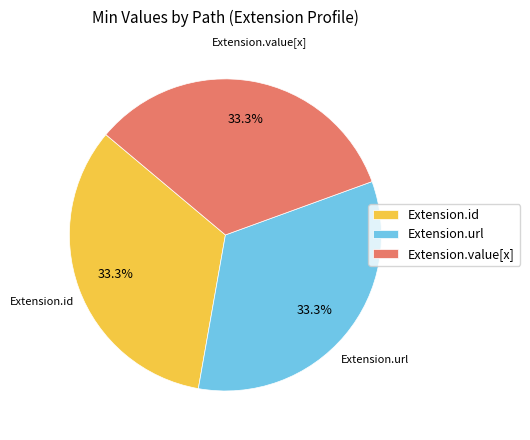

To the nearest percent, what is the difference between the largest and smallest slice percentages?

0%